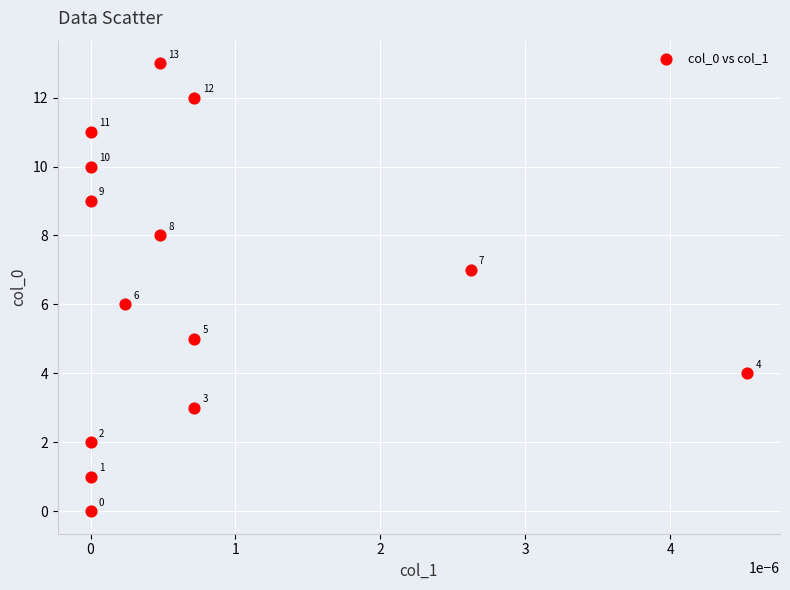

What Y value in the scatter plot is closest to 6?

6